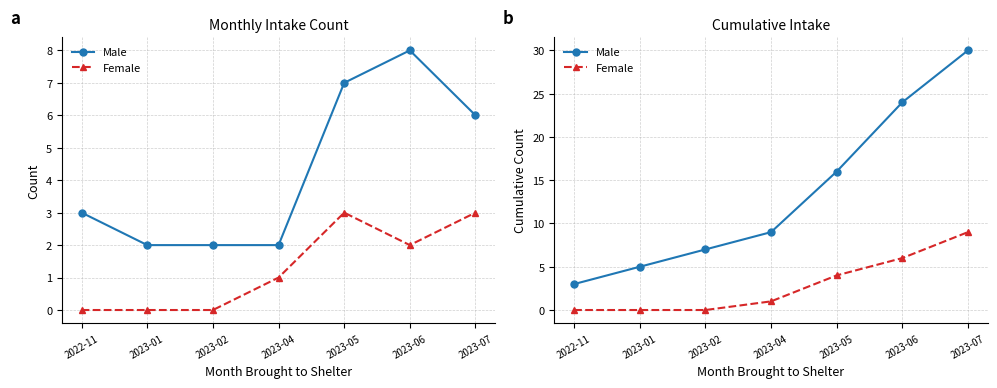

What is the label of the 6th point from the left?

2023-06